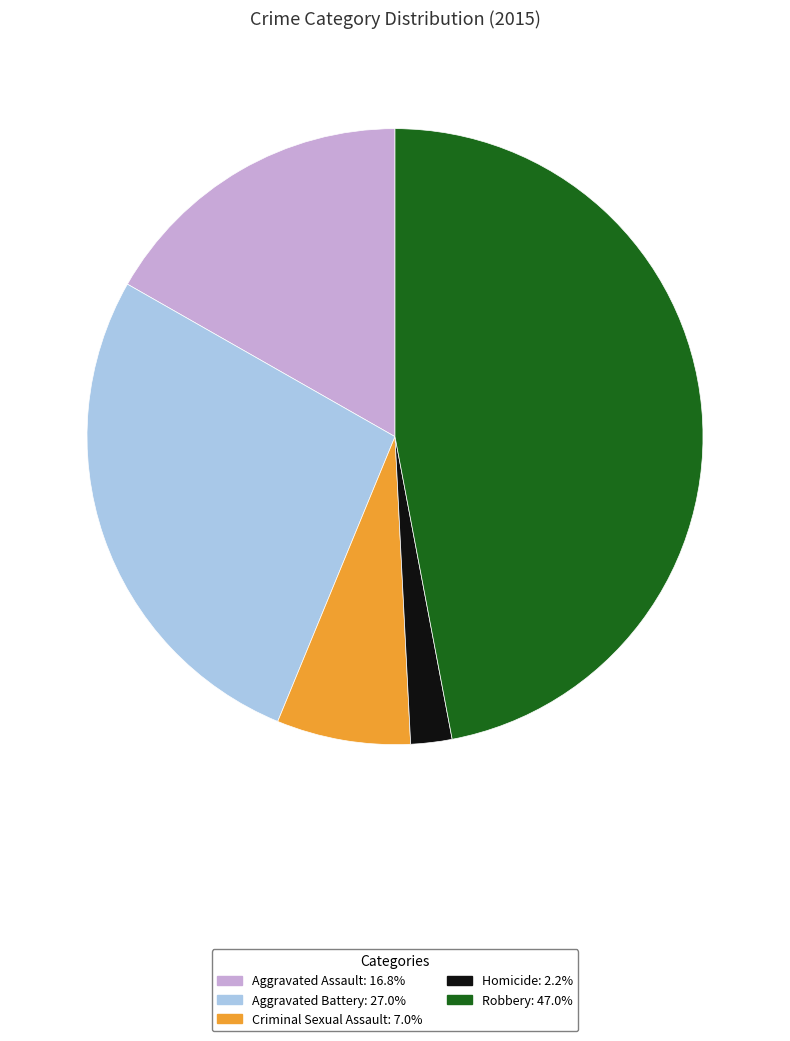

What is the largest slice in the pie chart?

Robbery